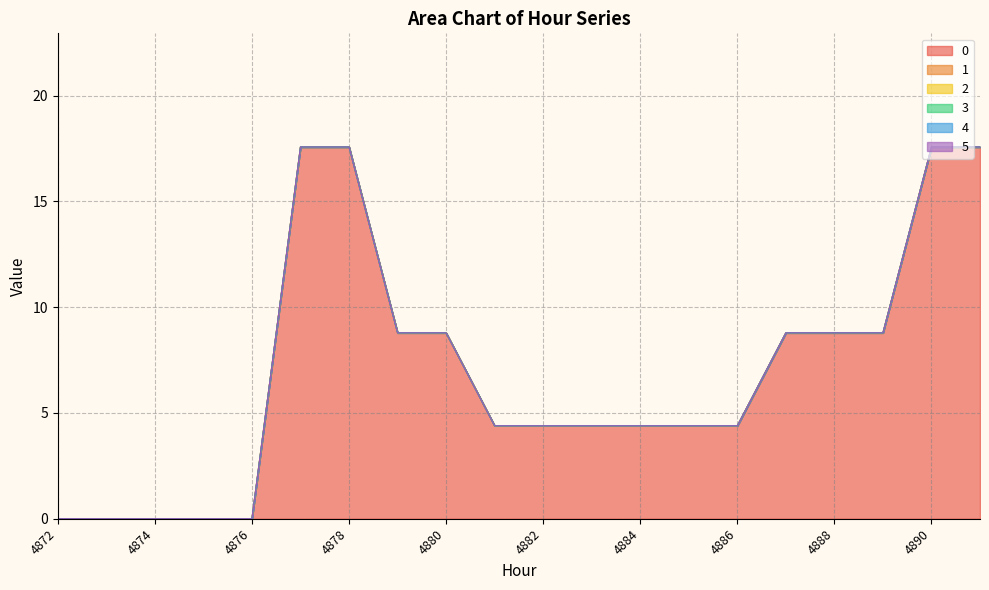

What is the spread (max minus min) of values at 4886?

4.4